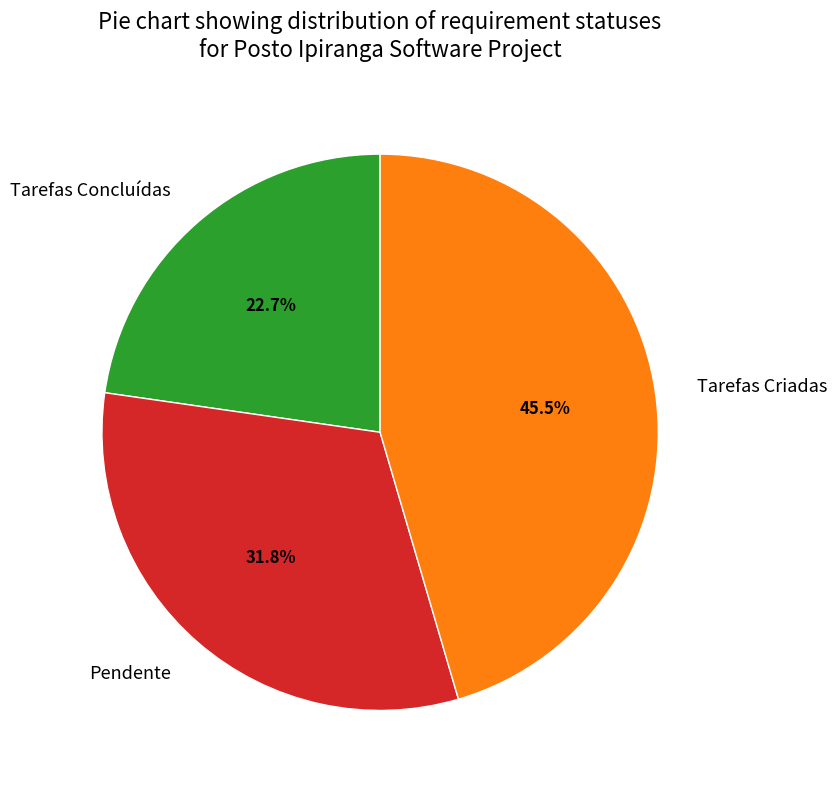

How many slices are in this pie chart?

3